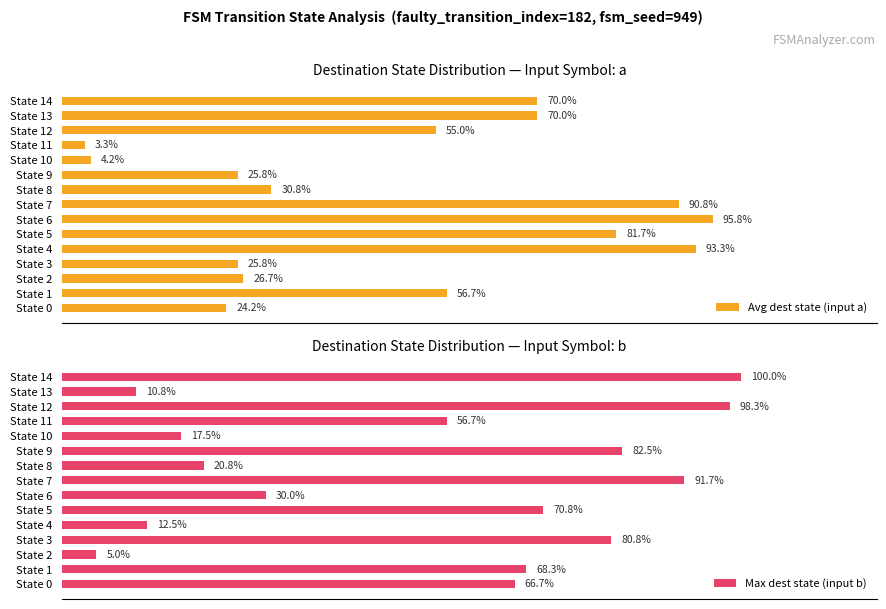

Where is Max dest state (input b) nearest to the value 52?

State 11